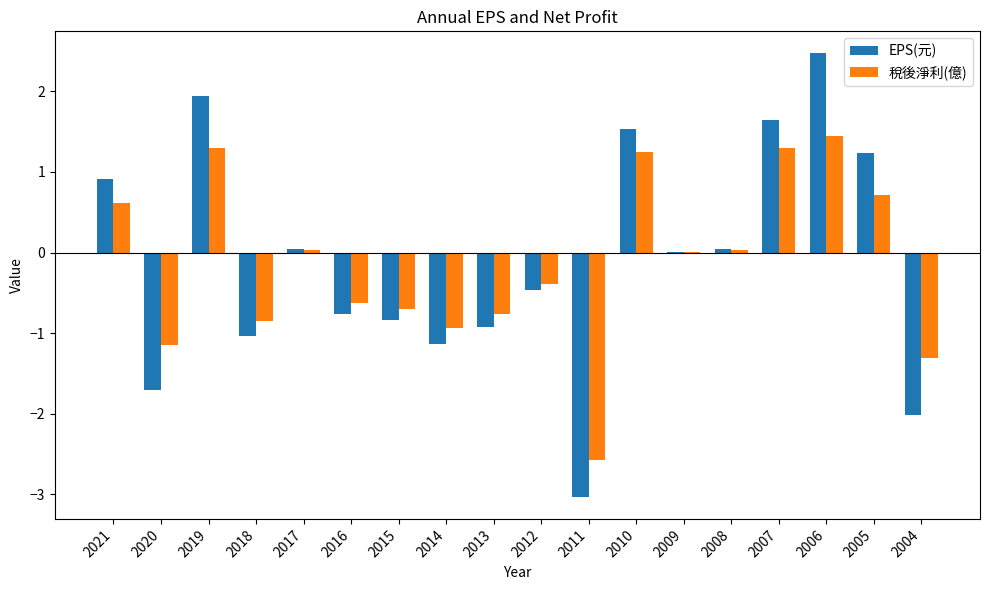

The 稅後淨利(億) series shows -0.7 at 2015. True or false?

True